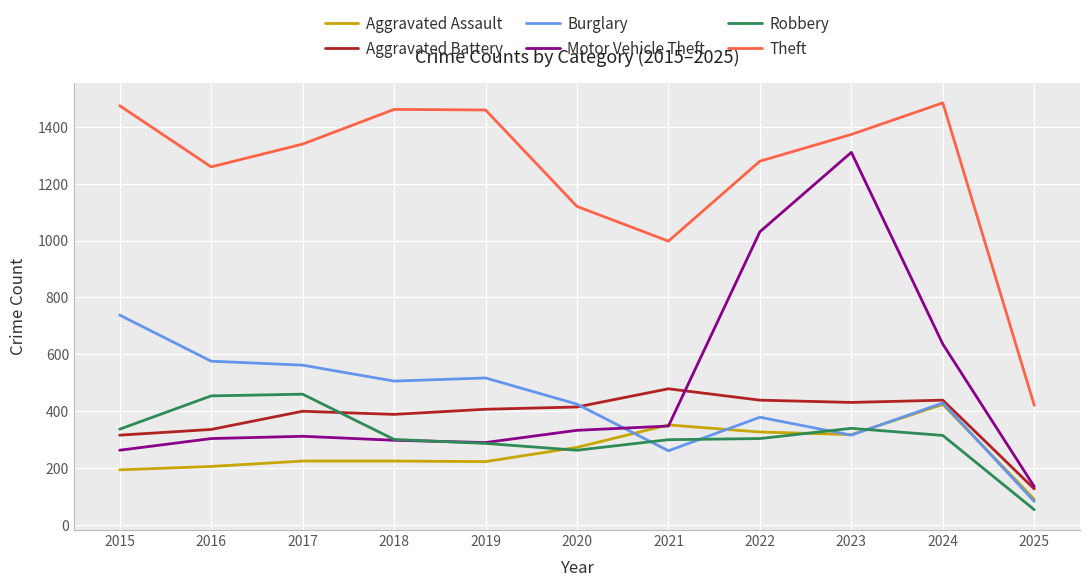

How many intersections are there between Aggravated Assault and Motor Vehicle Theft?

2